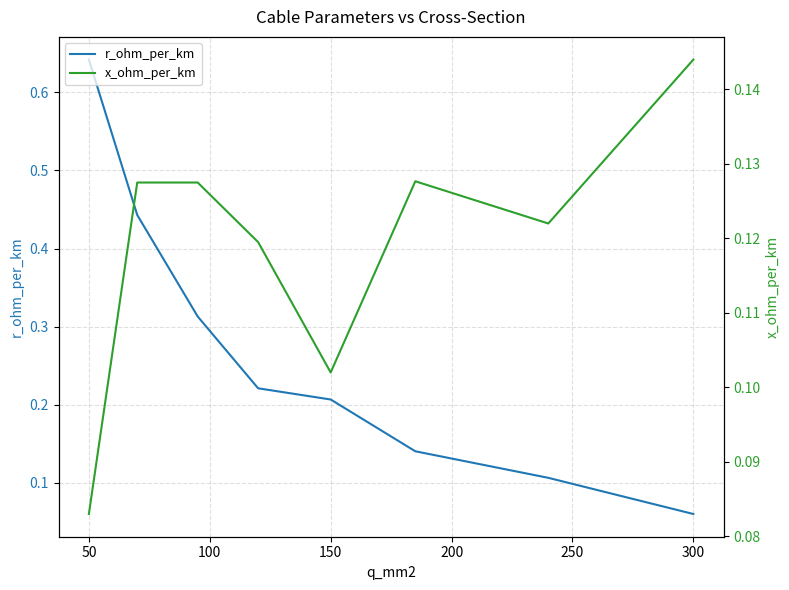

What is the average value of the r_ohm_per_km series?

0.3